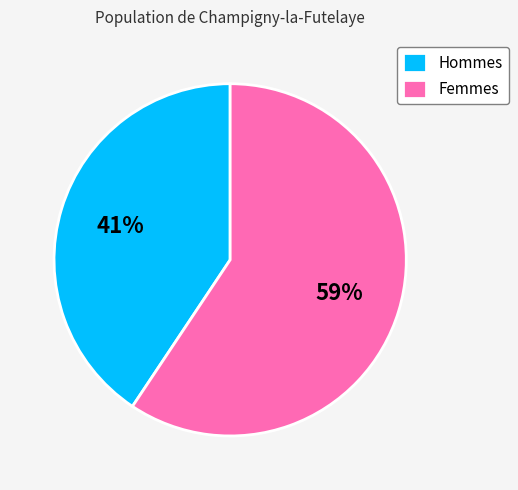

Do Femmes and Hommes together represent more than half of the pie?

Yes